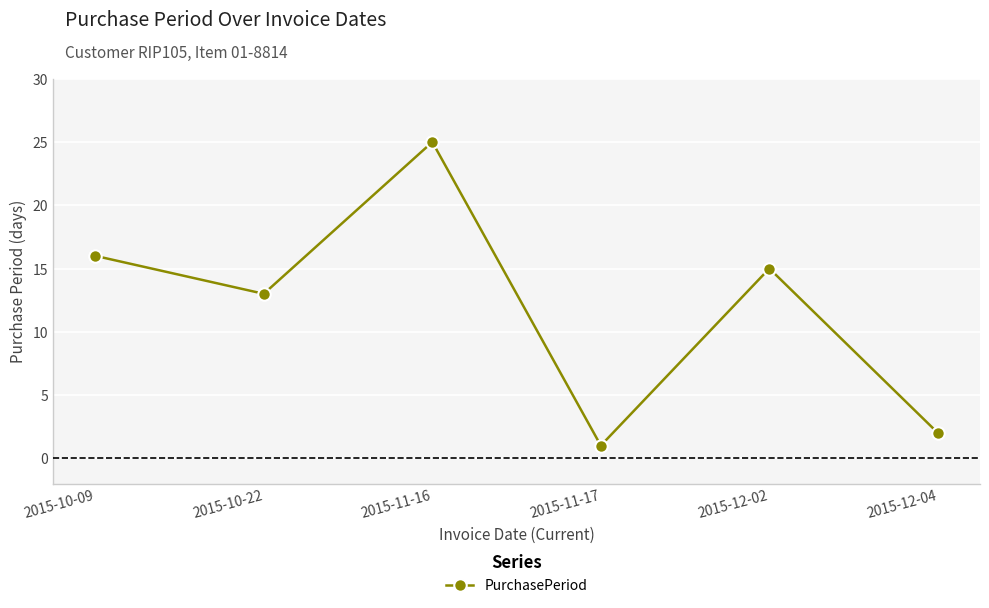

At which category does the data reach its first local valley?

2015-10-22